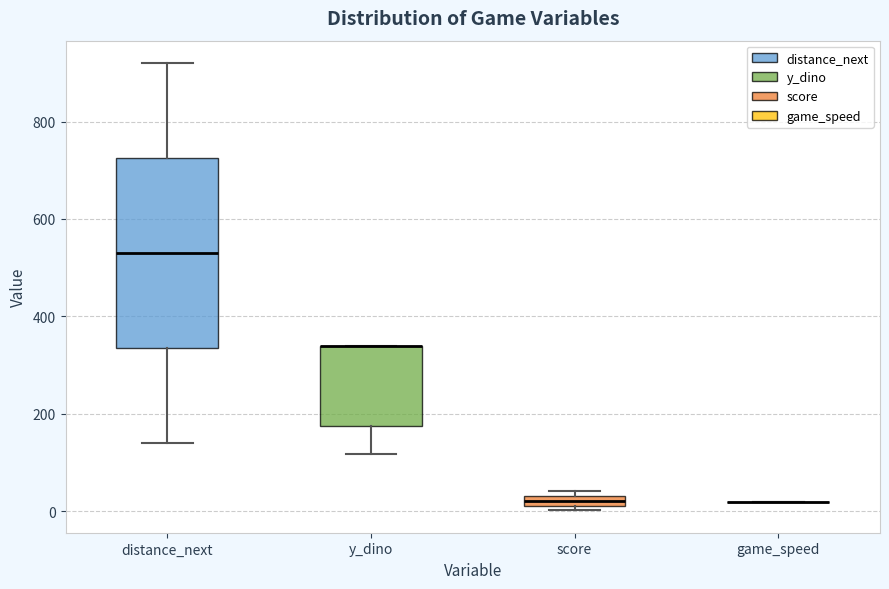

Where does the lower whisker of the box for y_dino end on the y-axis? The values are not printed on the chart, so give them approximately, as read against the axis.

120